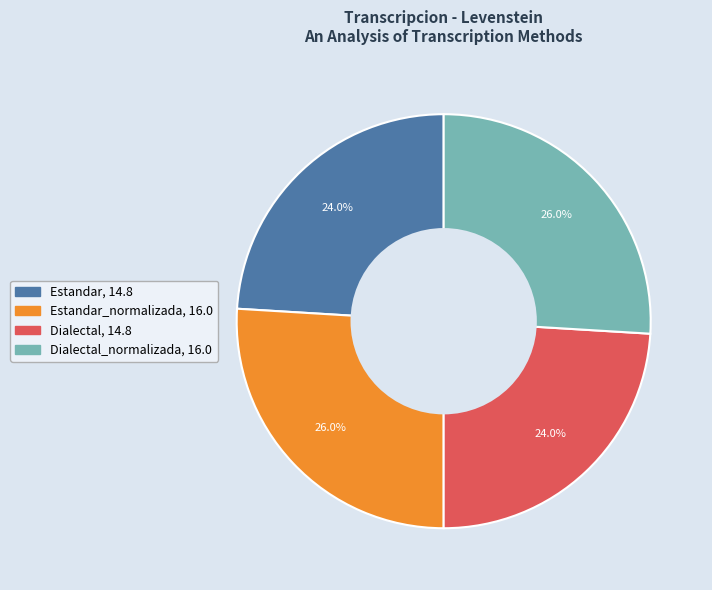

Is there a majority slice in this chart?

No